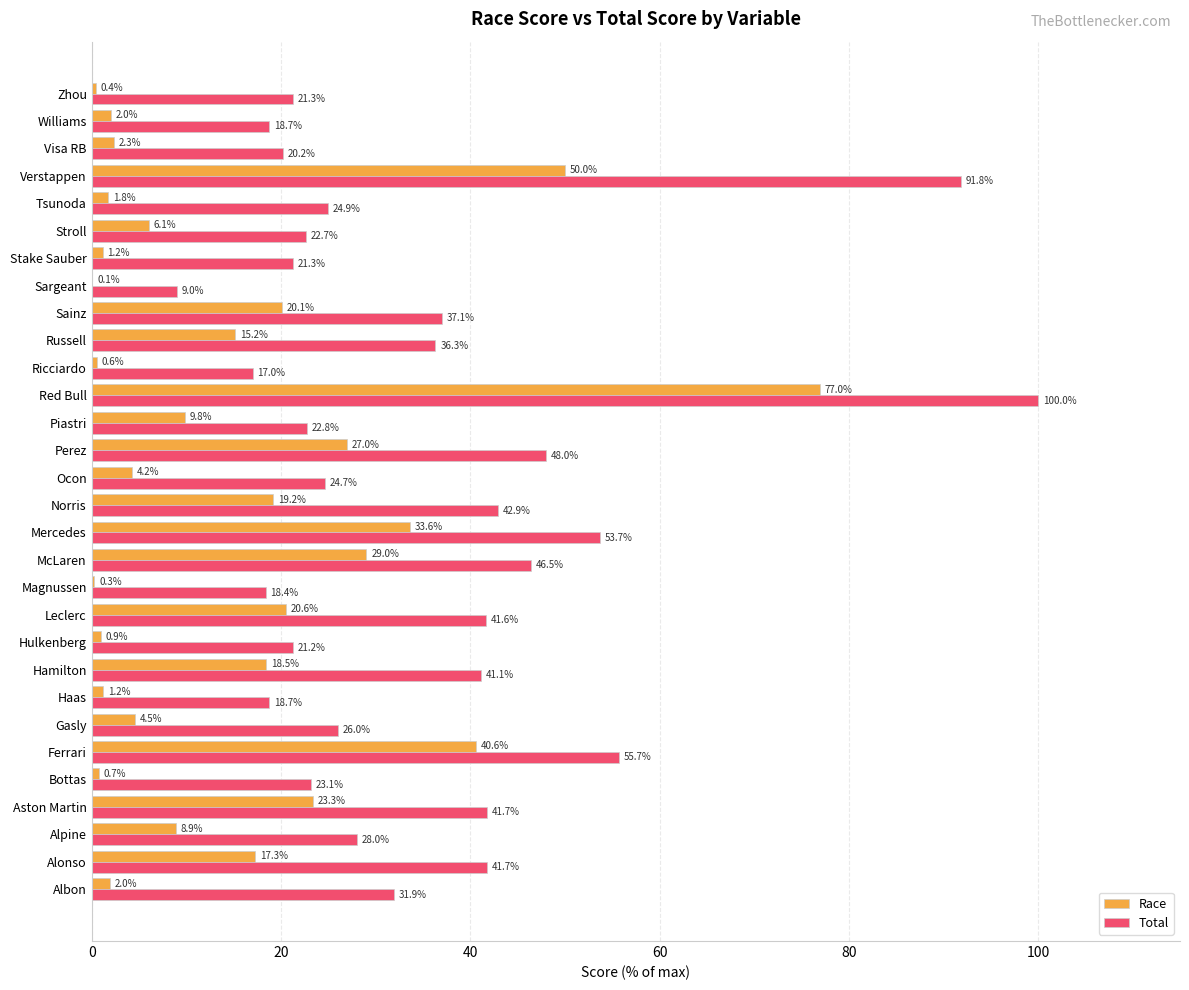

Where is Race nearest to the value 38?

Ferrari